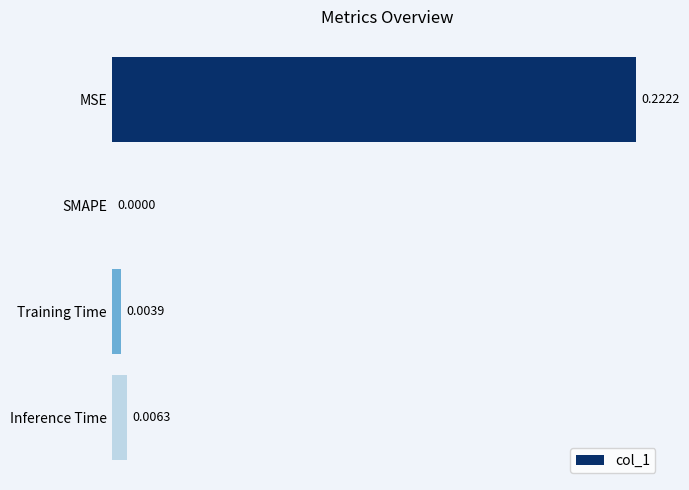

Where is the data nearest to the value 0?

SMAPE